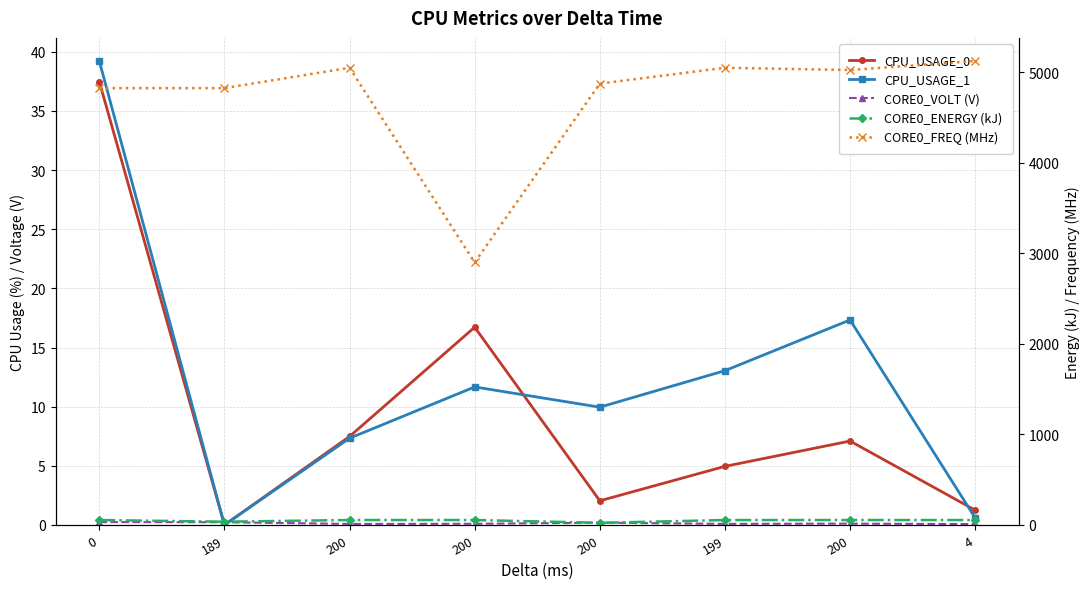

Reading right to left, what are all the values shown in this chart?

CPU_USAGE_0: 1.3	7.1	5.0	2.0	16.7	7.5	0.0	37.5
CPU_USAGE_1: 0.6	17.3	13.0	10.0	11.7	7.3	0.0	39.2
CORE0_VOLT (V): 0.1	0.1	0.1	0.2	0.1	0.1	0.2	0.2
CORE0_ENERGY (kJ): 54.3	54.6	54.3	23.8	54.6	54.6	36.1	54.3
CORE0_FREQ (MHz): 5125.0	5025.0	5050.0	4875.0	2900.0	5050.0	4825.0	4825.0